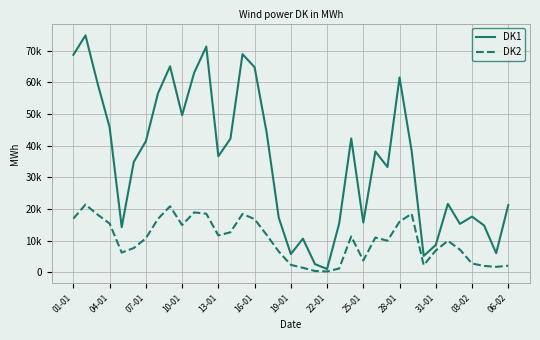

Rank the series by their maximum value, from lowest to highest.

DK2, DK1